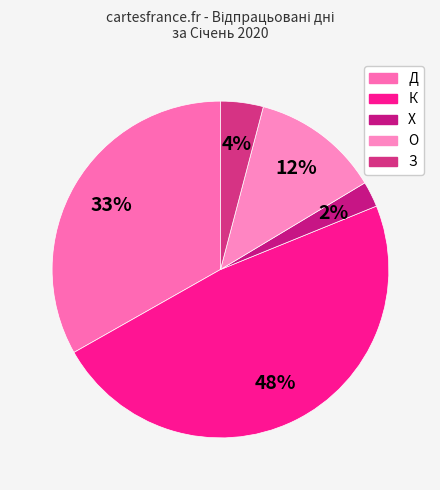

How many slices are in this pie chart?

5